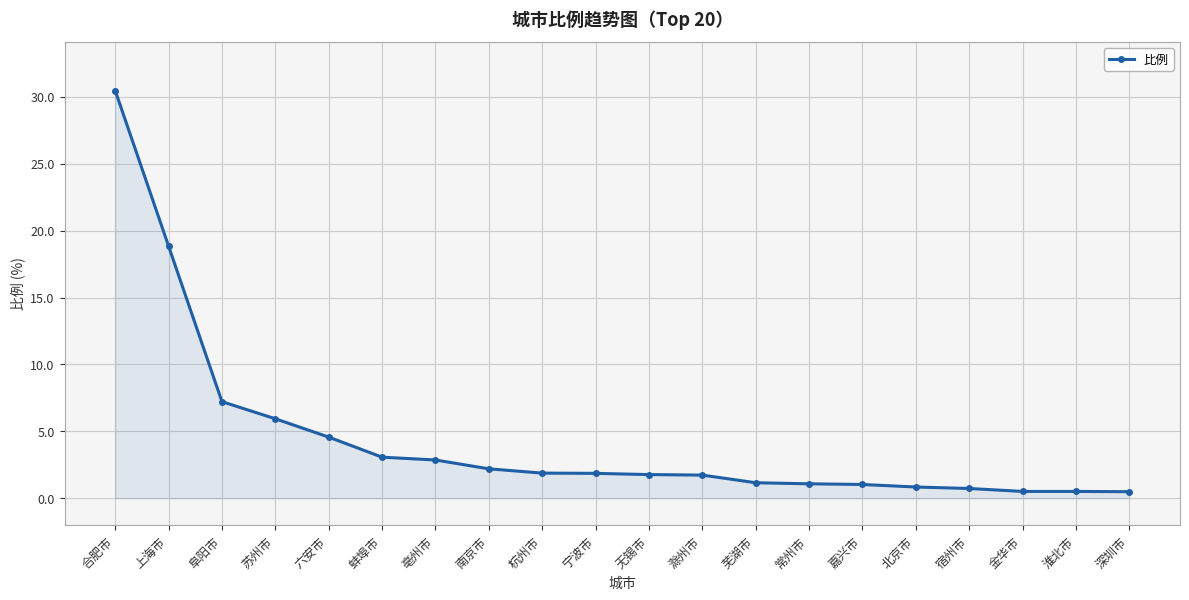

How many lines are shown in the chart?

1